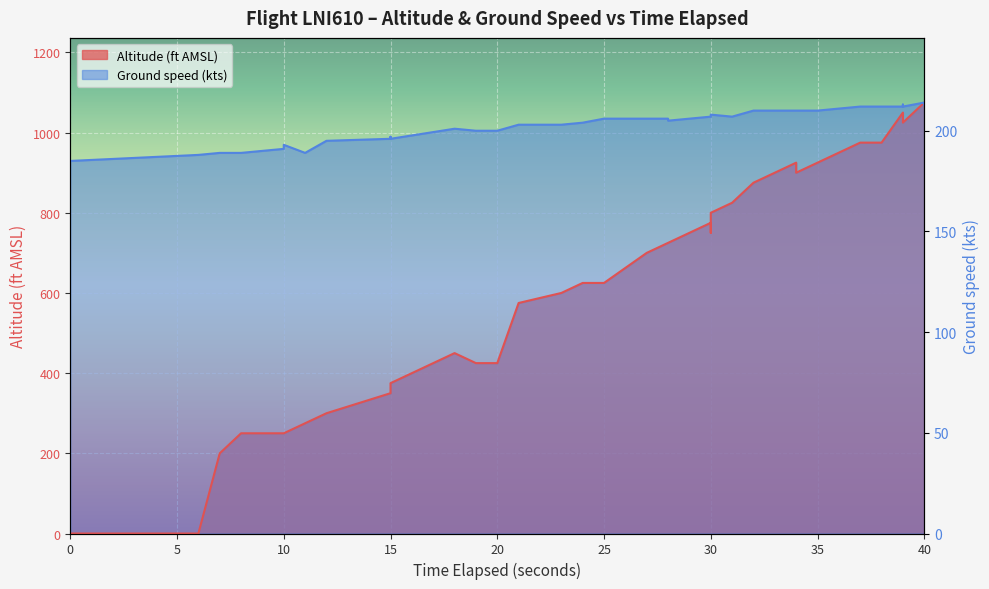

Does the chart display data point markers on the line(s)?

No